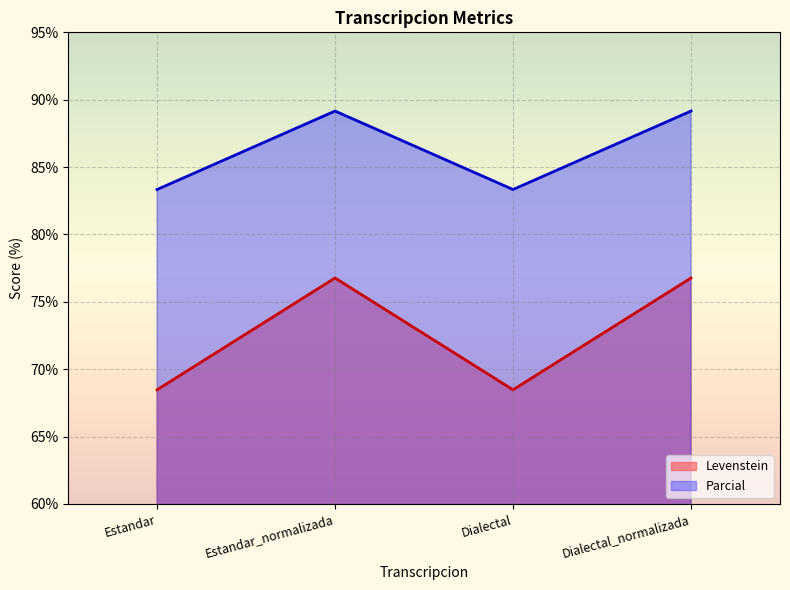

What is the difference between the maximum and minimum values in the Levenstein series?

8.3